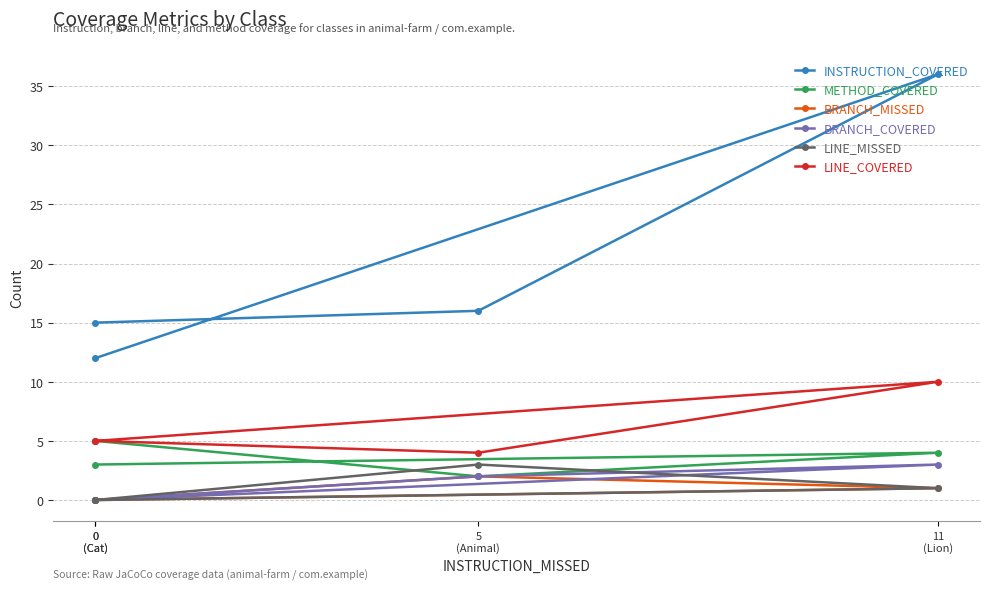

How many categories are shown in the chart?

4